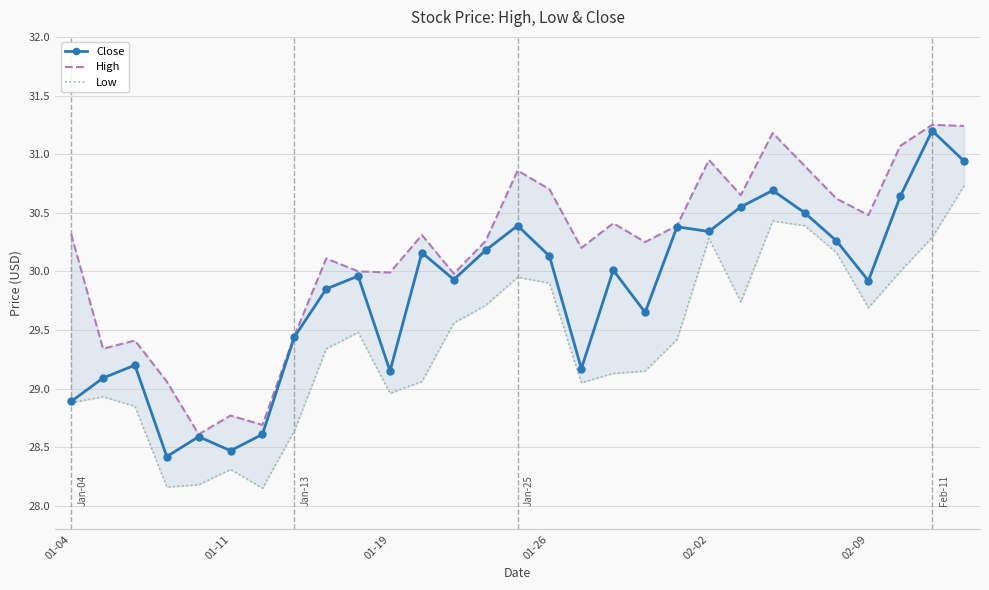

What is the minimum value for Close?

28.4